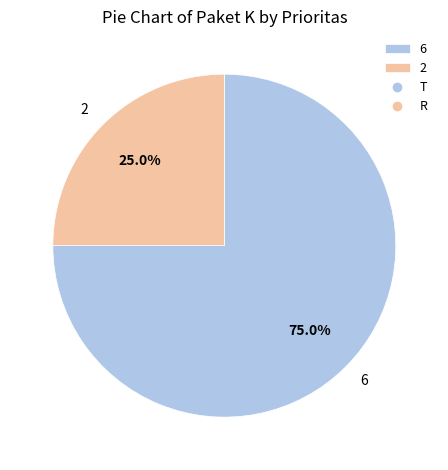

How many slices are in this pie chart?

2